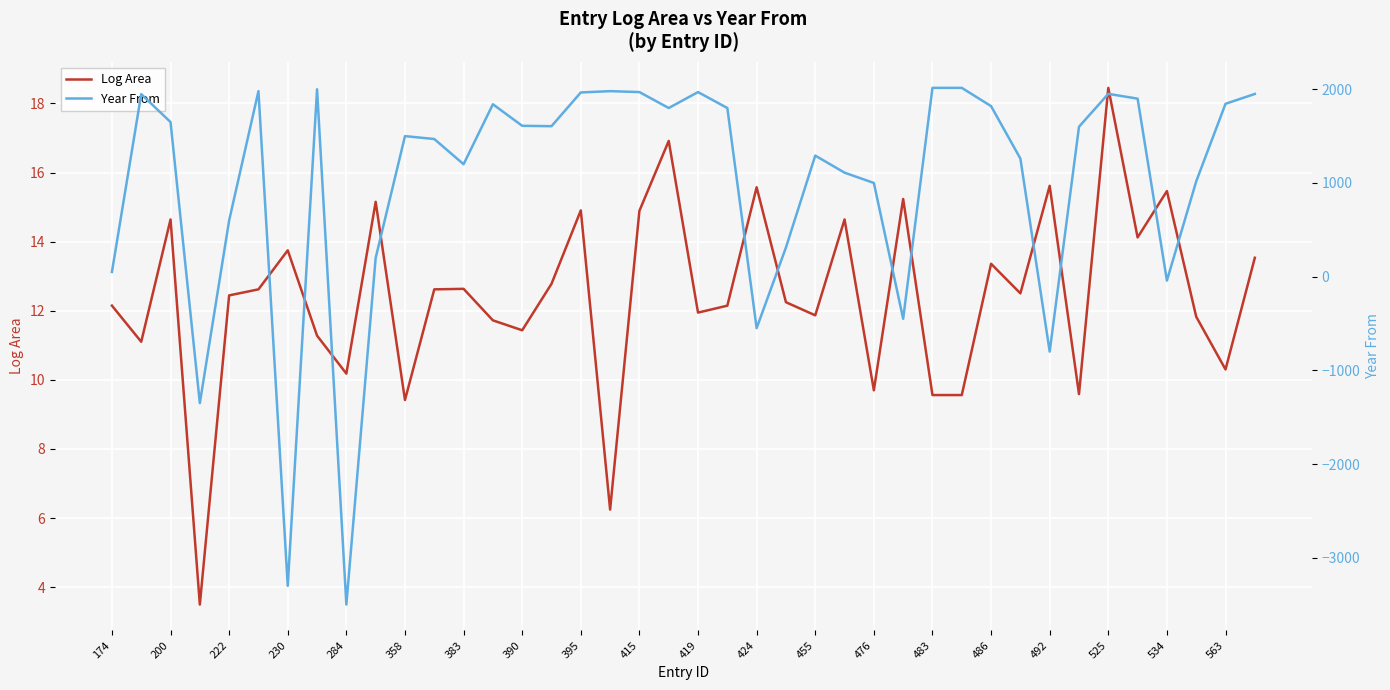

True or false: Log Area has a value of 15.5 at 534.

True